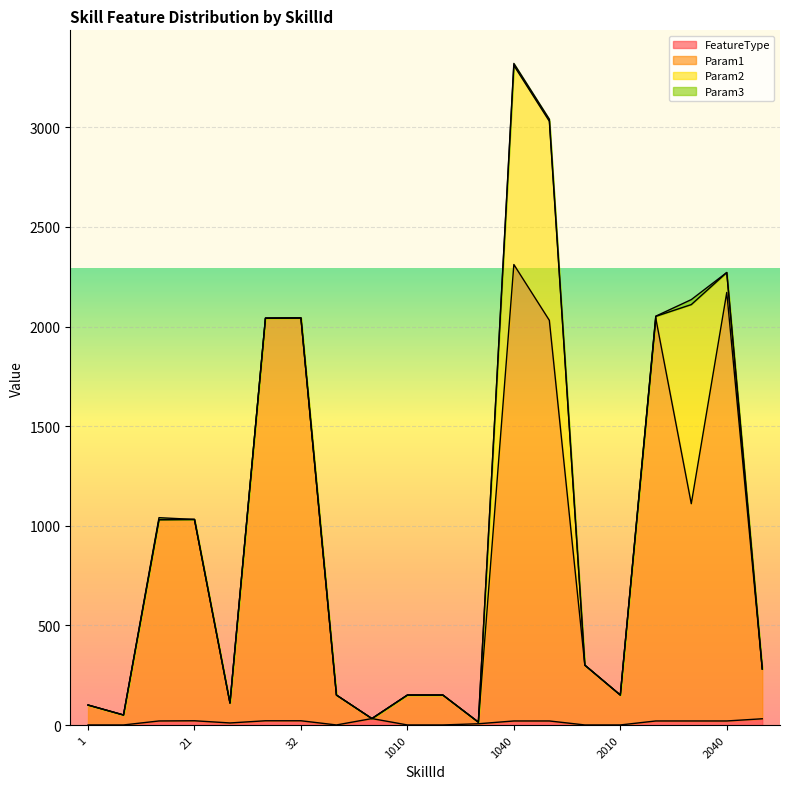

What is the highest value of the Param1 series?

2311